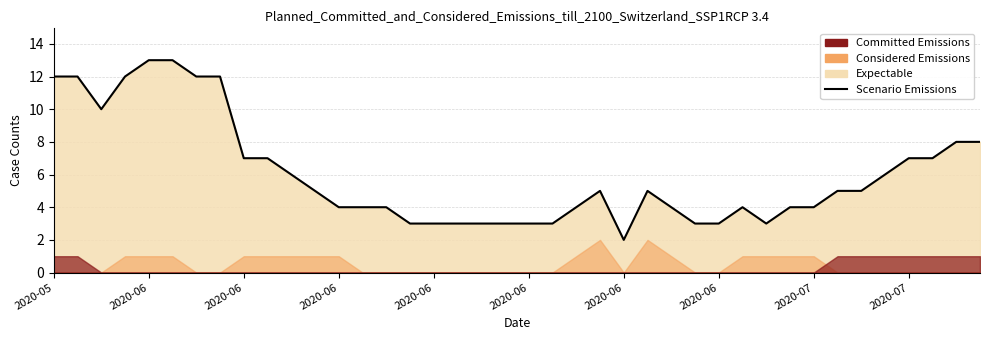

How many data points are less than 5?

19